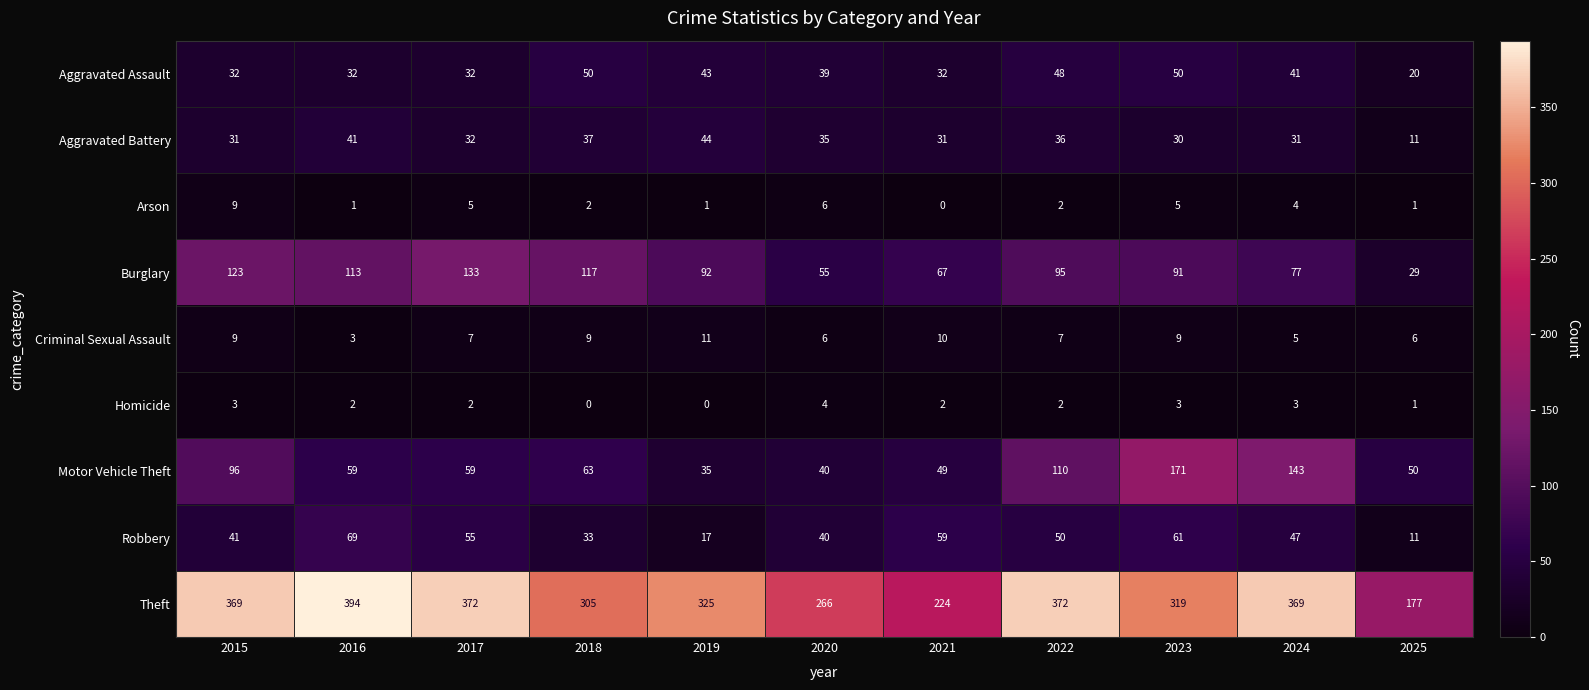

Between 2015 and 2020, which series saw the biggest shift?

Theft